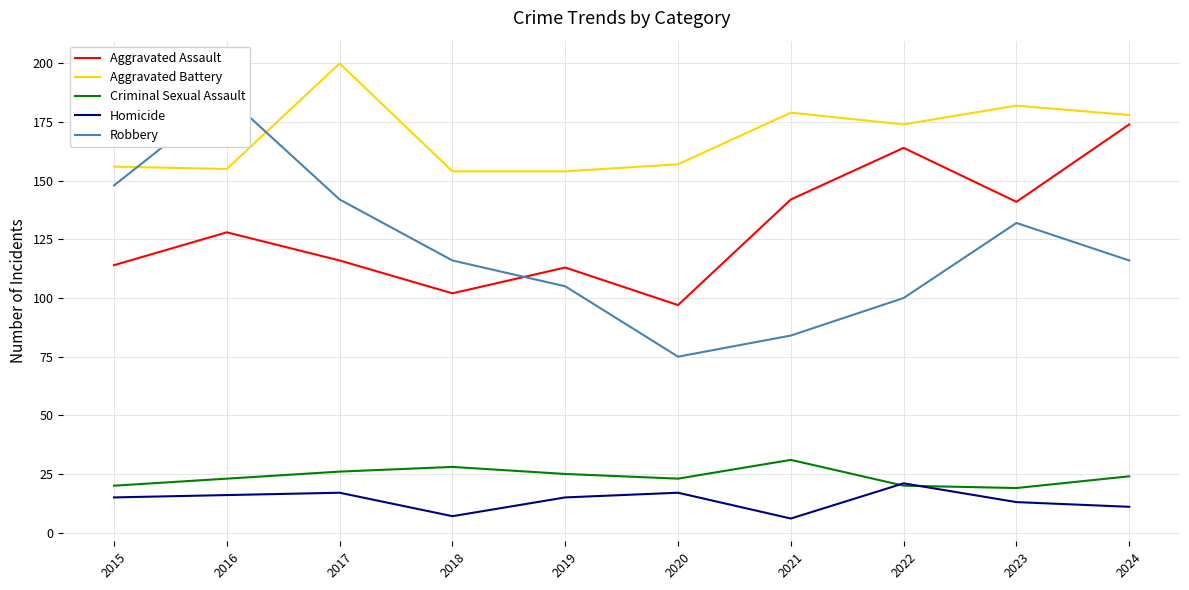

What is the difference between the maximum and minimum values in the Aggravated Assault series?

77